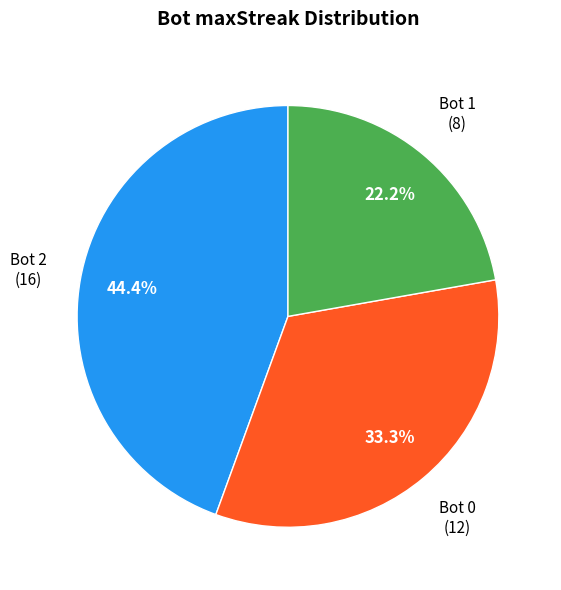

Count the number of slices in the pie.

3